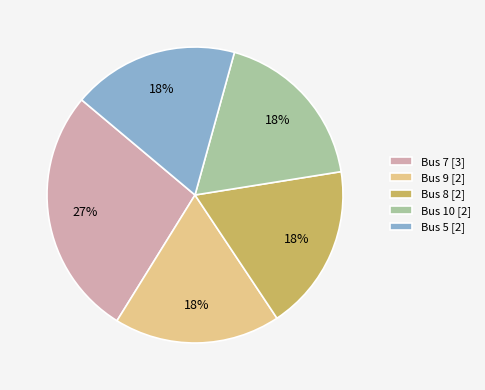

Approximately how many times larger is the value at Bus 8 [2] compared to Bus 10 [2]?

1.0